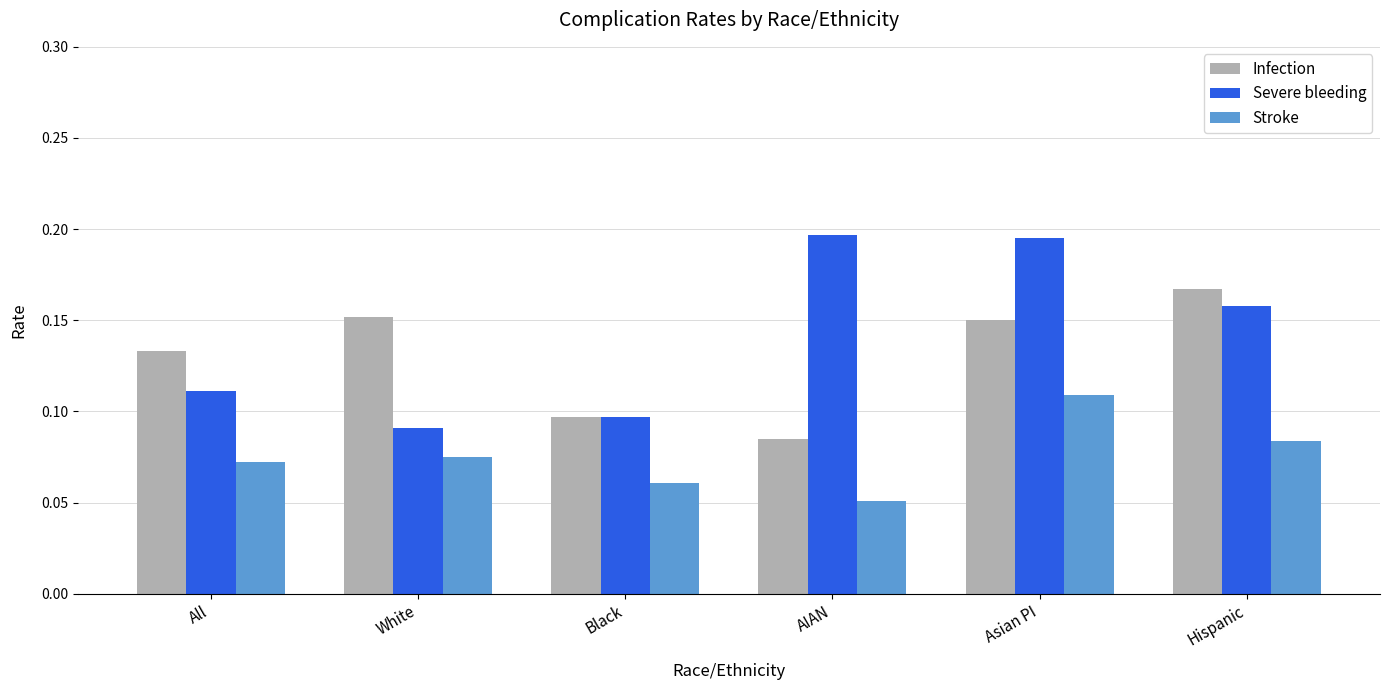

How many series are shown in this chart?

3